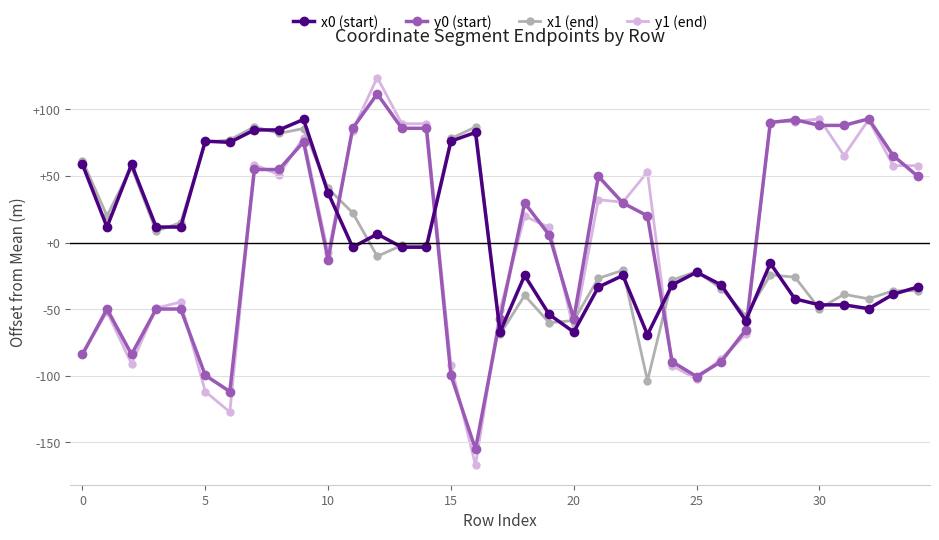

Which series has the widest spread of values?

y1 (end)